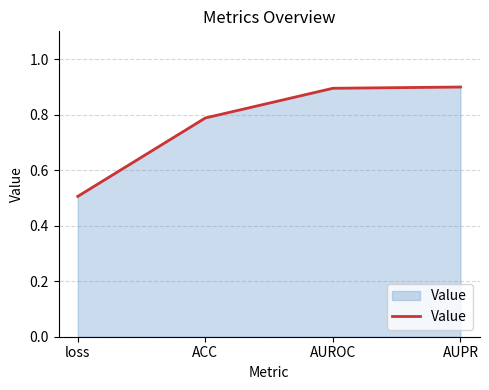

What is the difference between the maximum and minimum values?

0.4